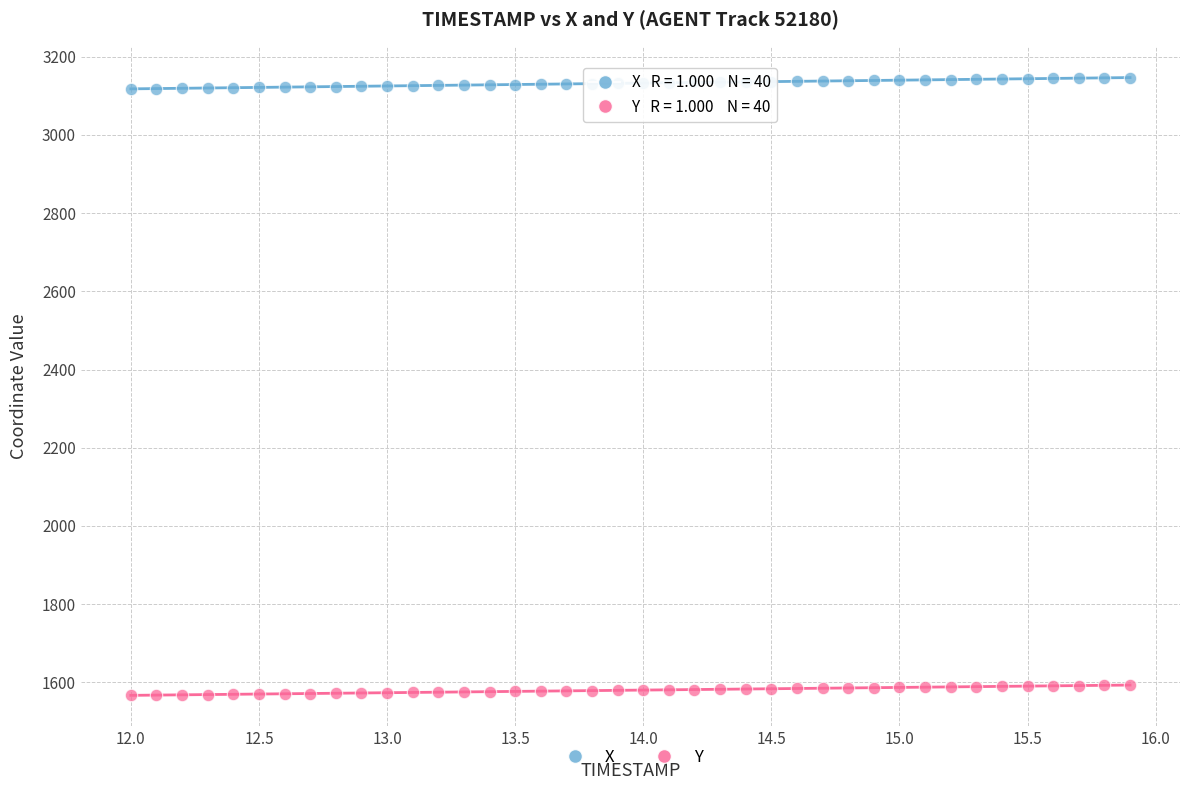

Which series contains the highest Y value?

X